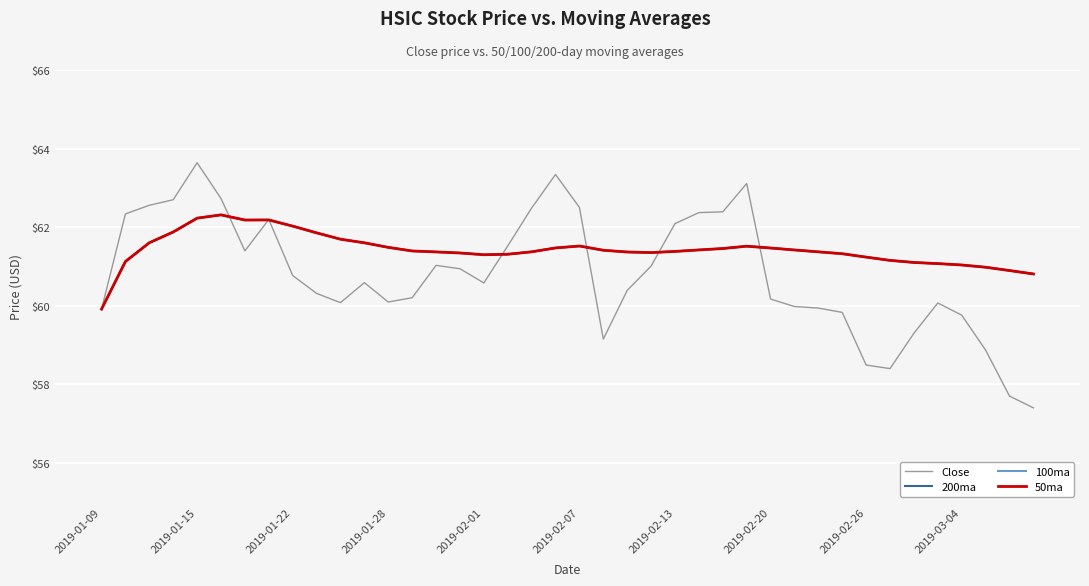

Does the chart display data point markers on the line(s)?

No